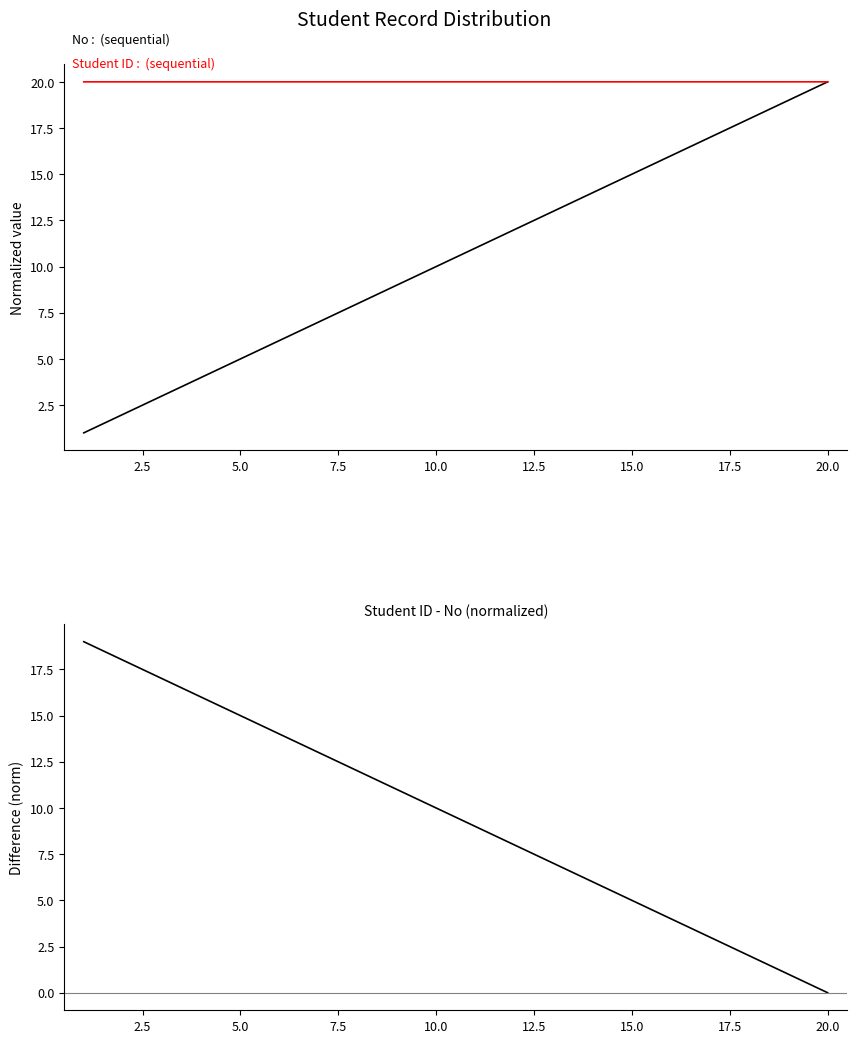

What is the label of the 17th point from the right?

7.5